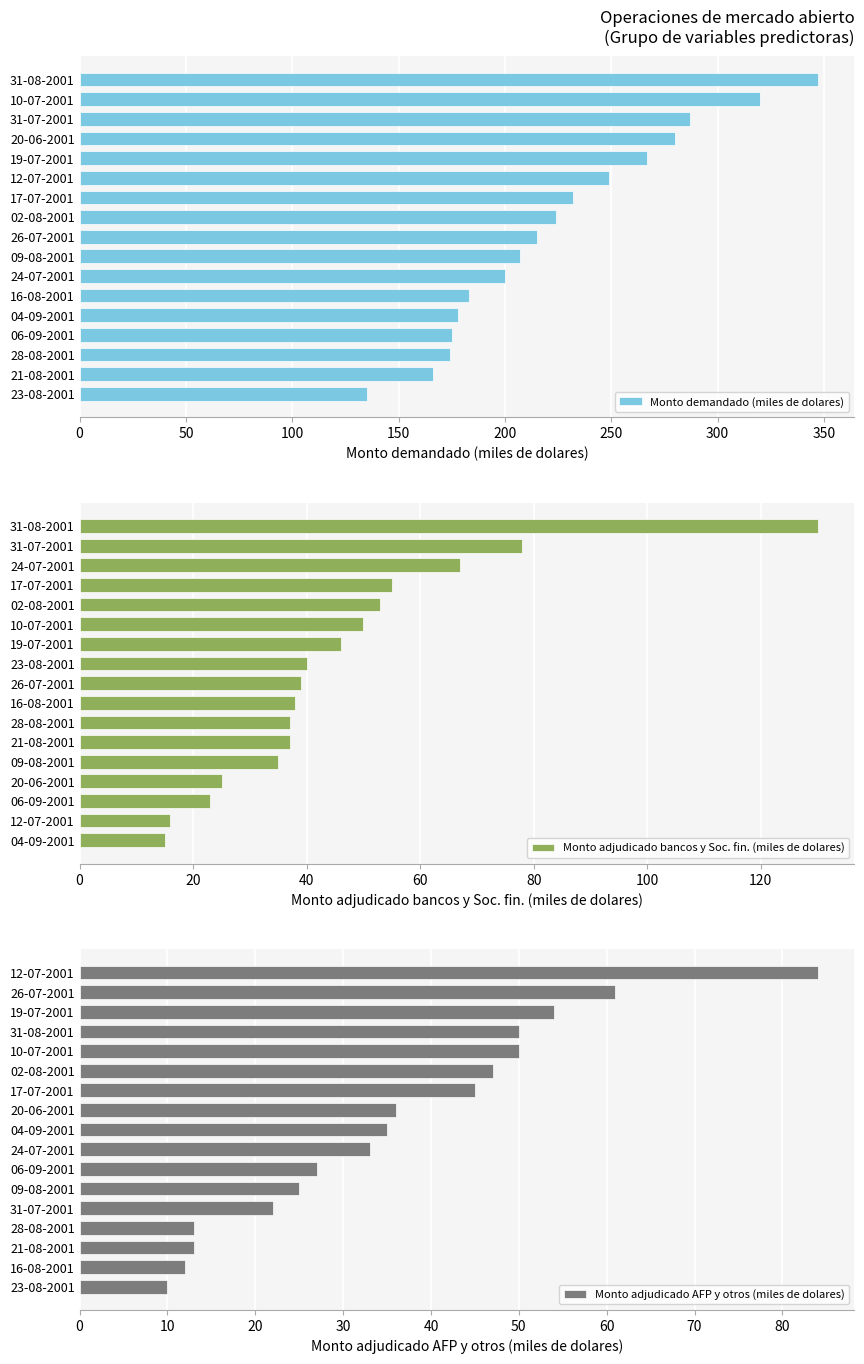

What is the lowest value of the Monto demandado (miles de dolares) series?

135